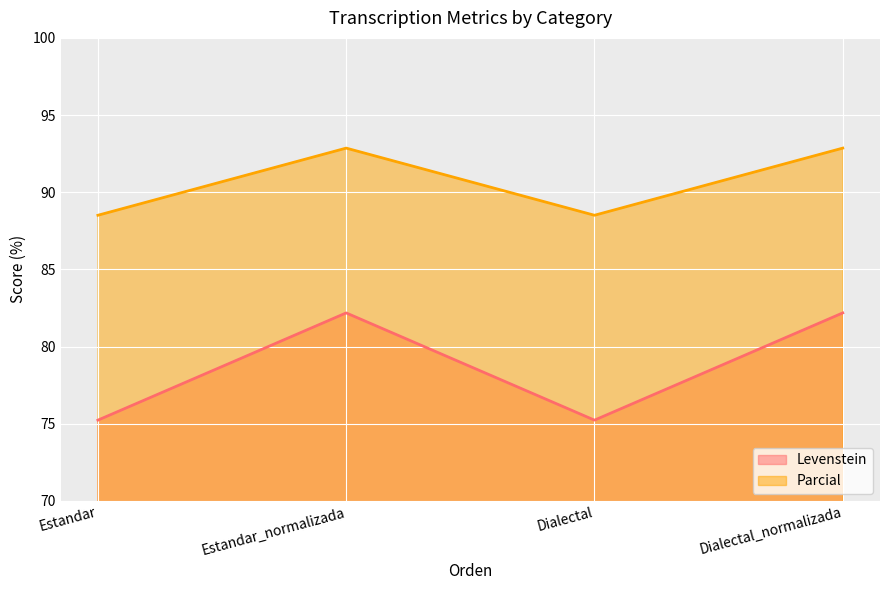

What are all the series names shown in the legend?

Levenstein, Parcial